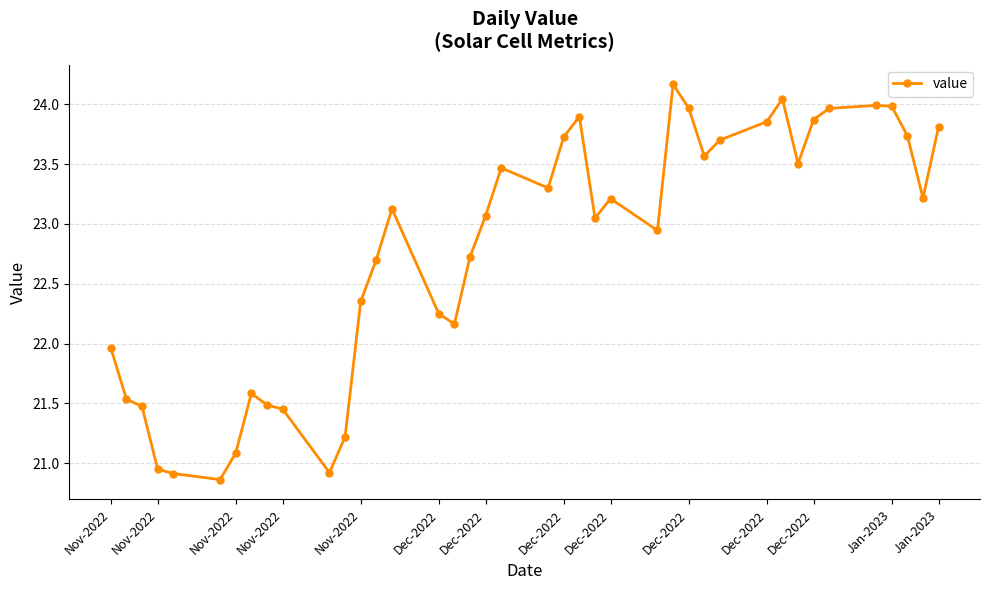

What is the average value?

22.8